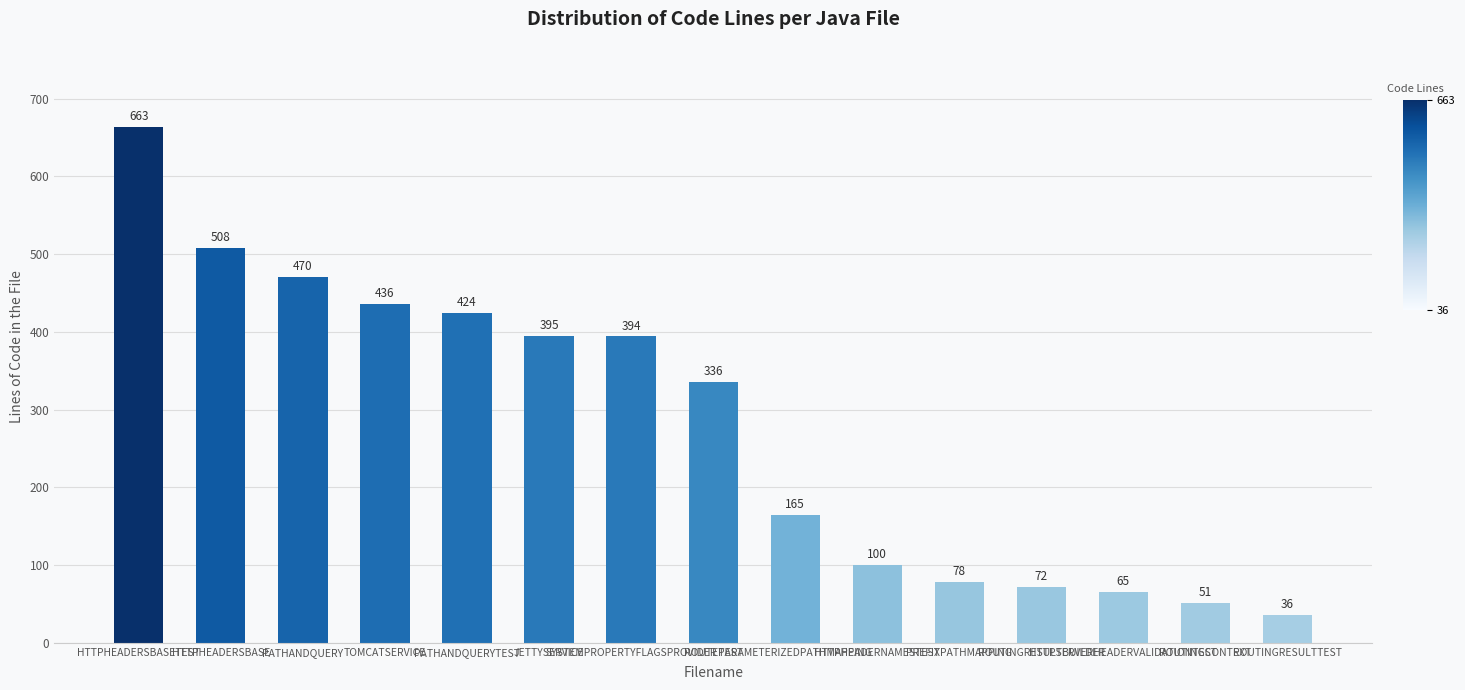

Between ROUTINGRESULTBUILDER and PREFIXPATHMAPPING, which is larger?

PREFIXPATHMAPPING